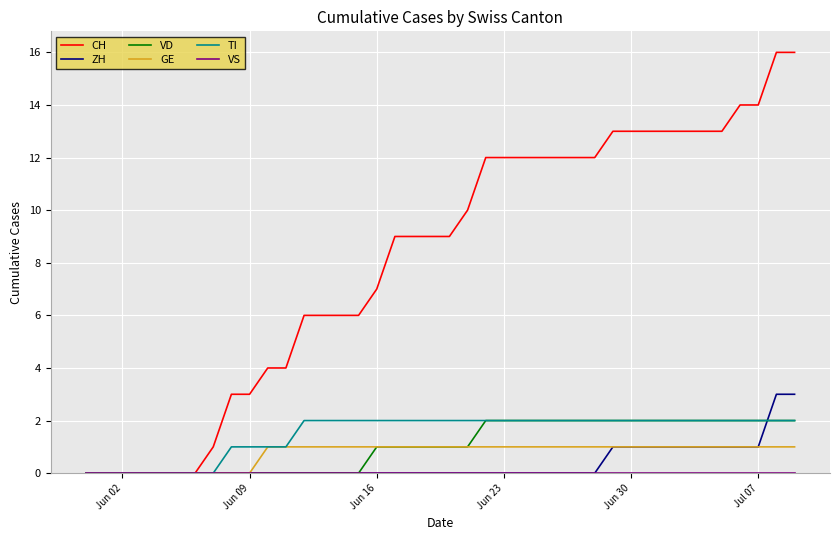

Which series has the largest range (max minus min)?

CH